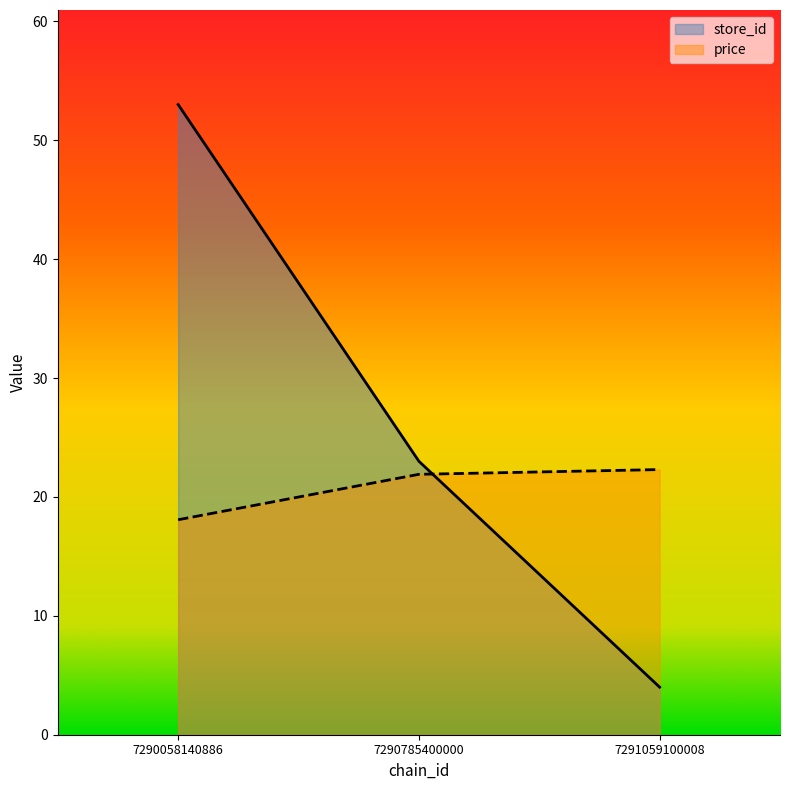

Which category has the lowest value in the price series?

7290058140886